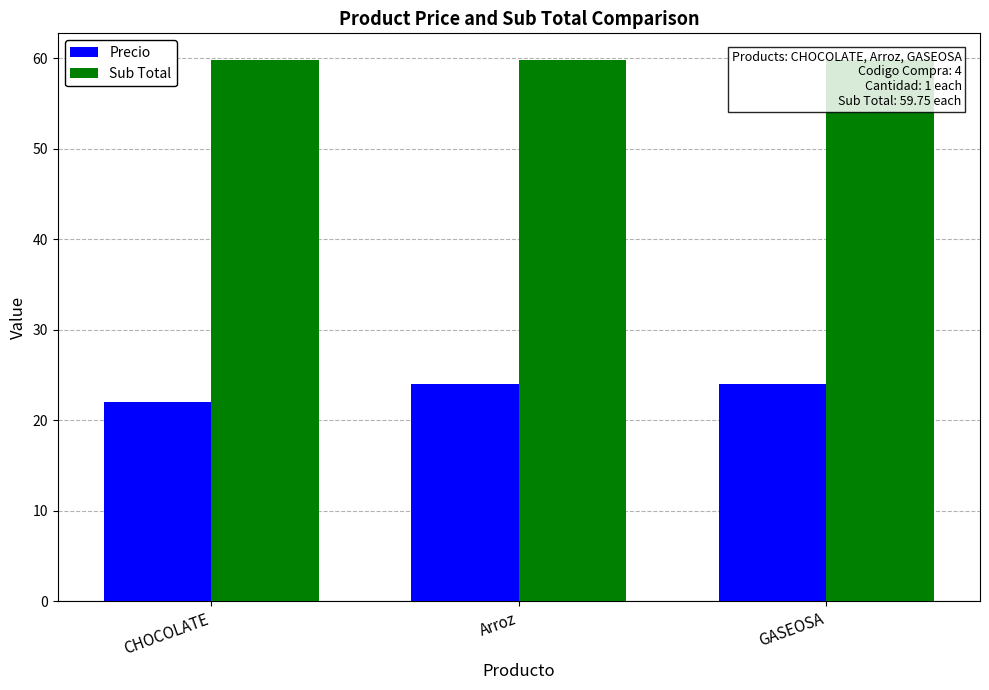

What is the total value across all series at Arroz?

83.8